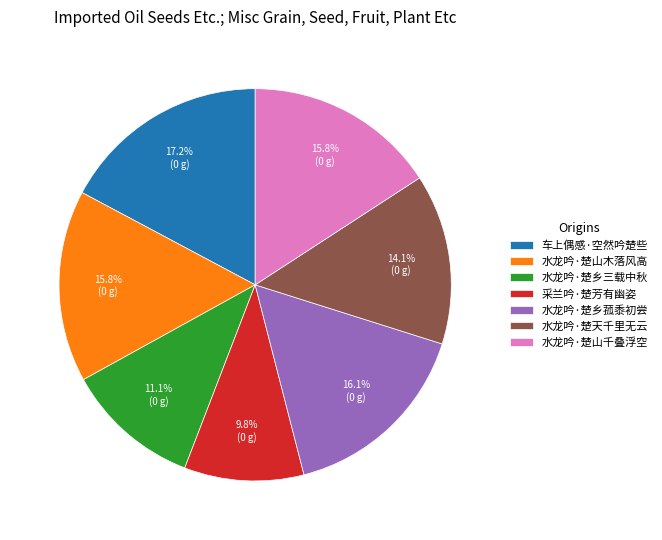

Which slice is the smallest?

采兰吟·楚芳有幽姿